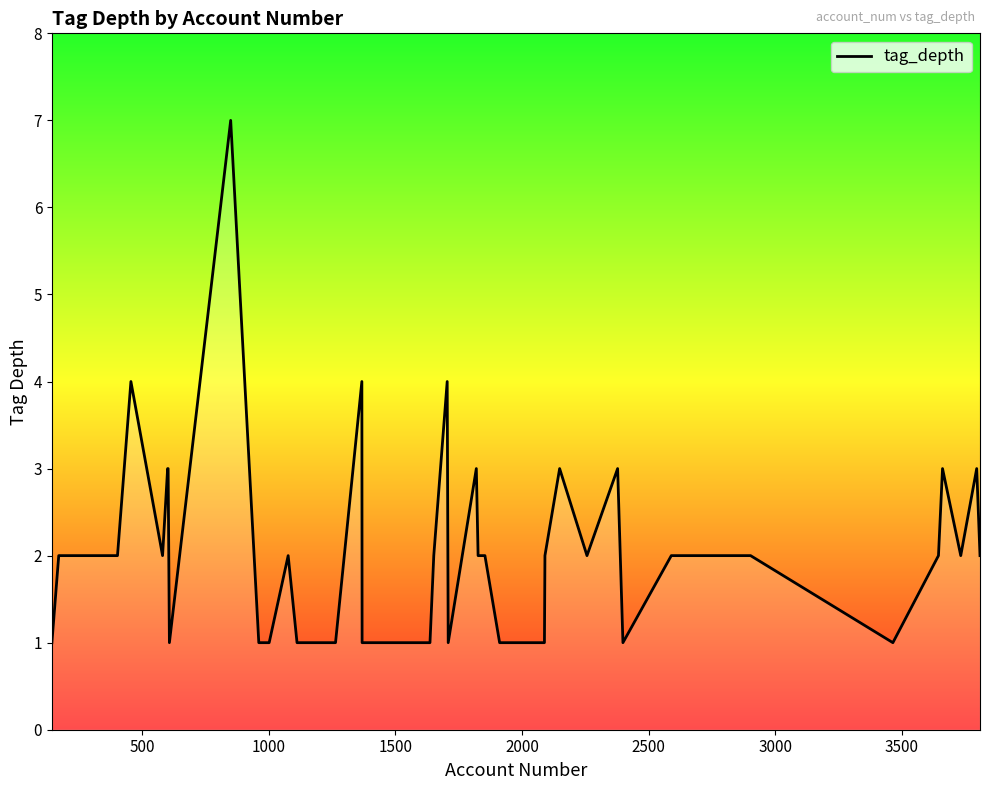

What is the difference between the maximum and minimum values?

6